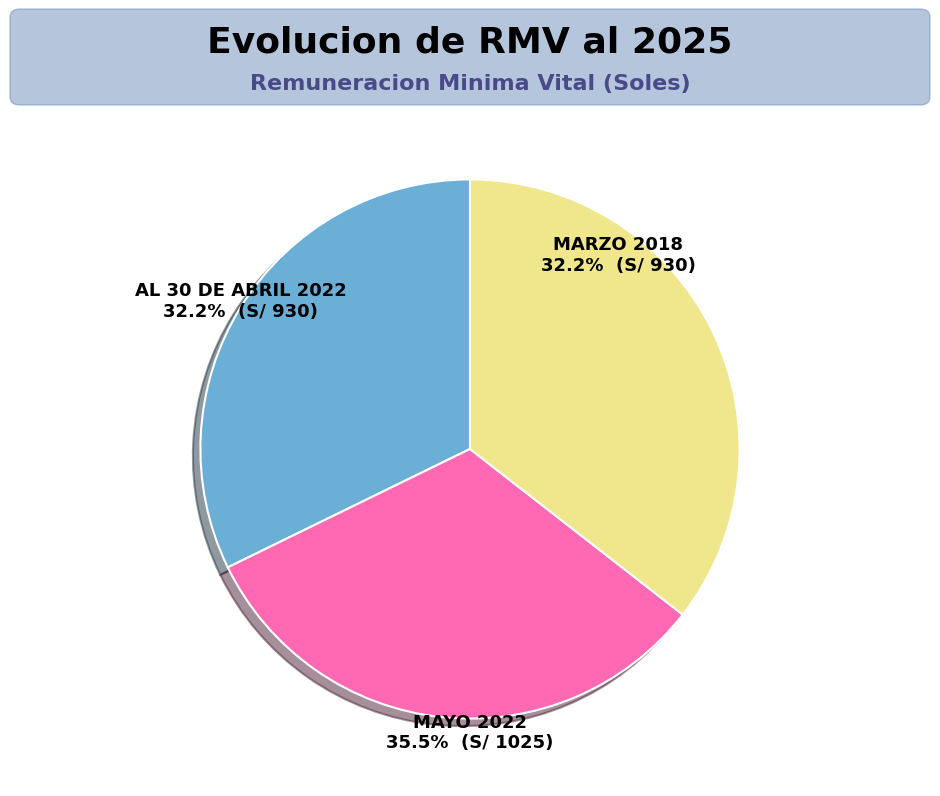

Is it true that AL 30 DE ABRIL 2022 is 32% of the pie?

True